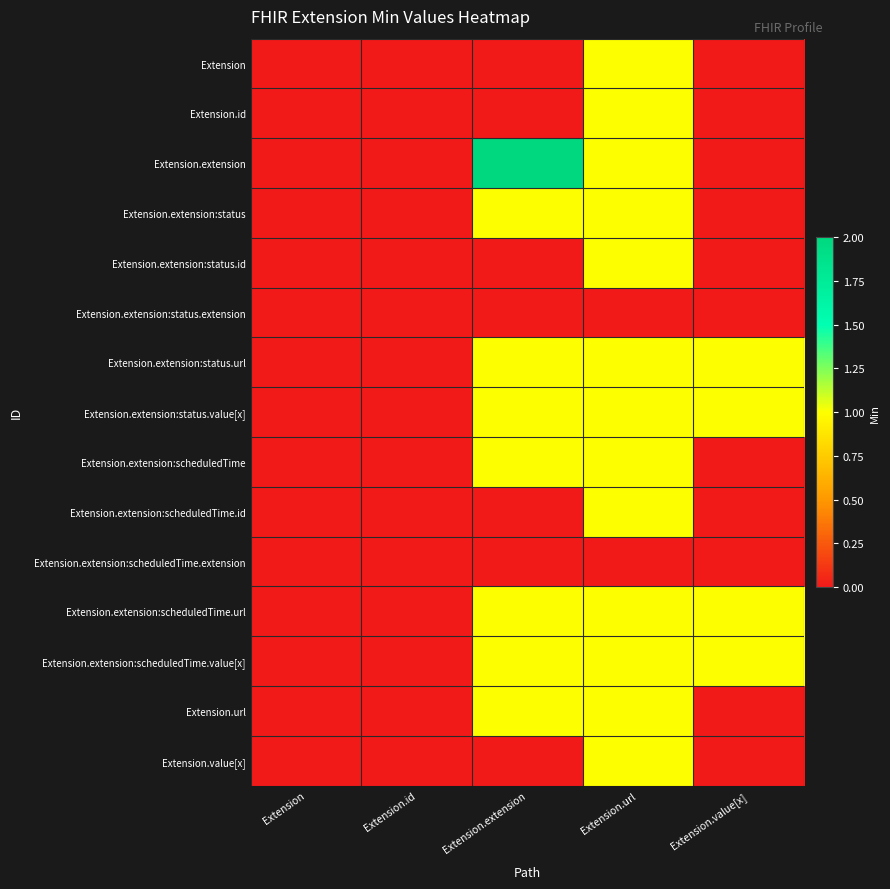

Which series has the largest total across all categories?

Extension.extension